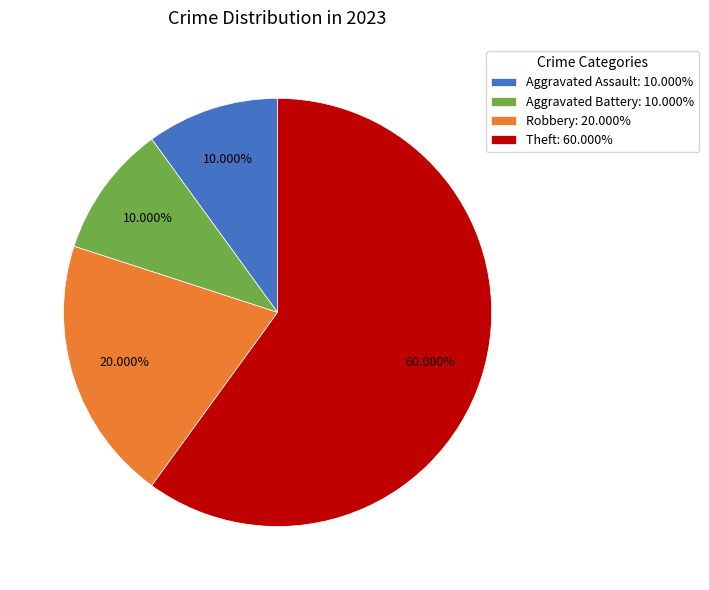

What percentage is the Aggravated Assault slice, to the nearest percent?

10%